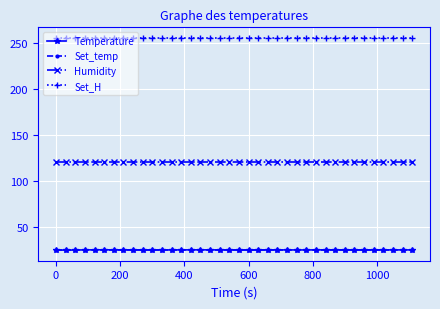

What is the value of the Temperature point at the 34th from the left?

25.0